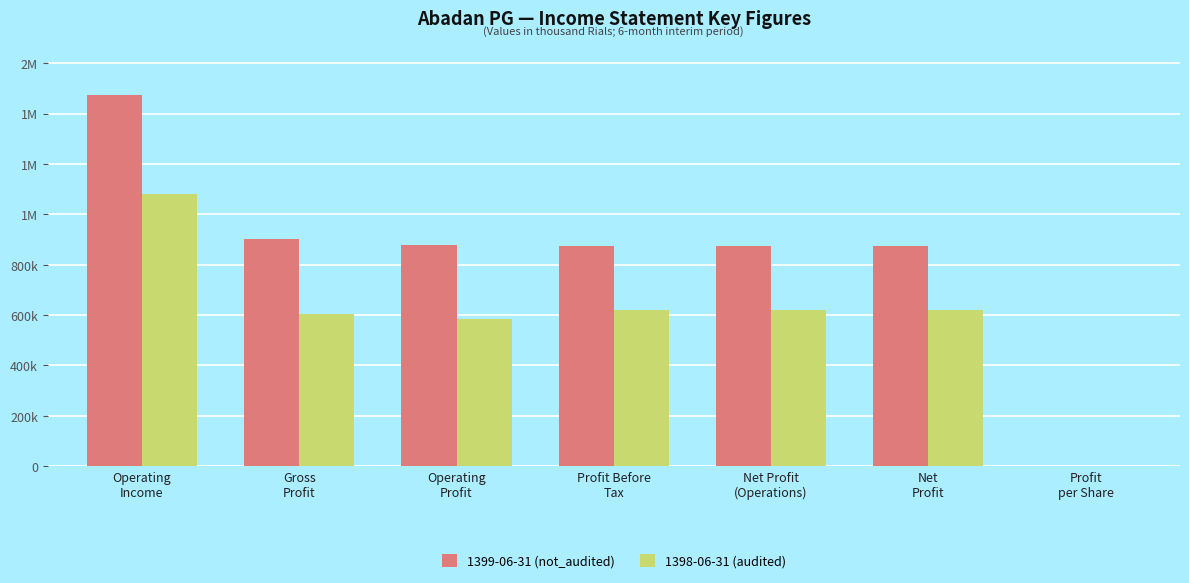

List the series in order of their peak value, lowest first.

1398-06-31 (audited), 1399-06-31 (not_audited)